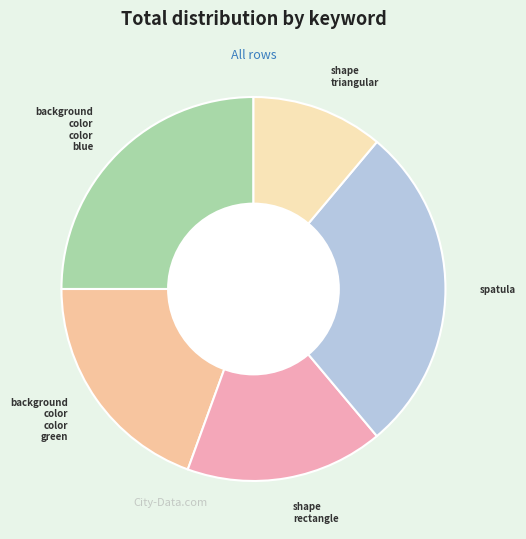

Rank the categories by value from lowest to highest.

shape_triangular, shape_rectangle, background_color_color_green, background_color_color_blue, spatula